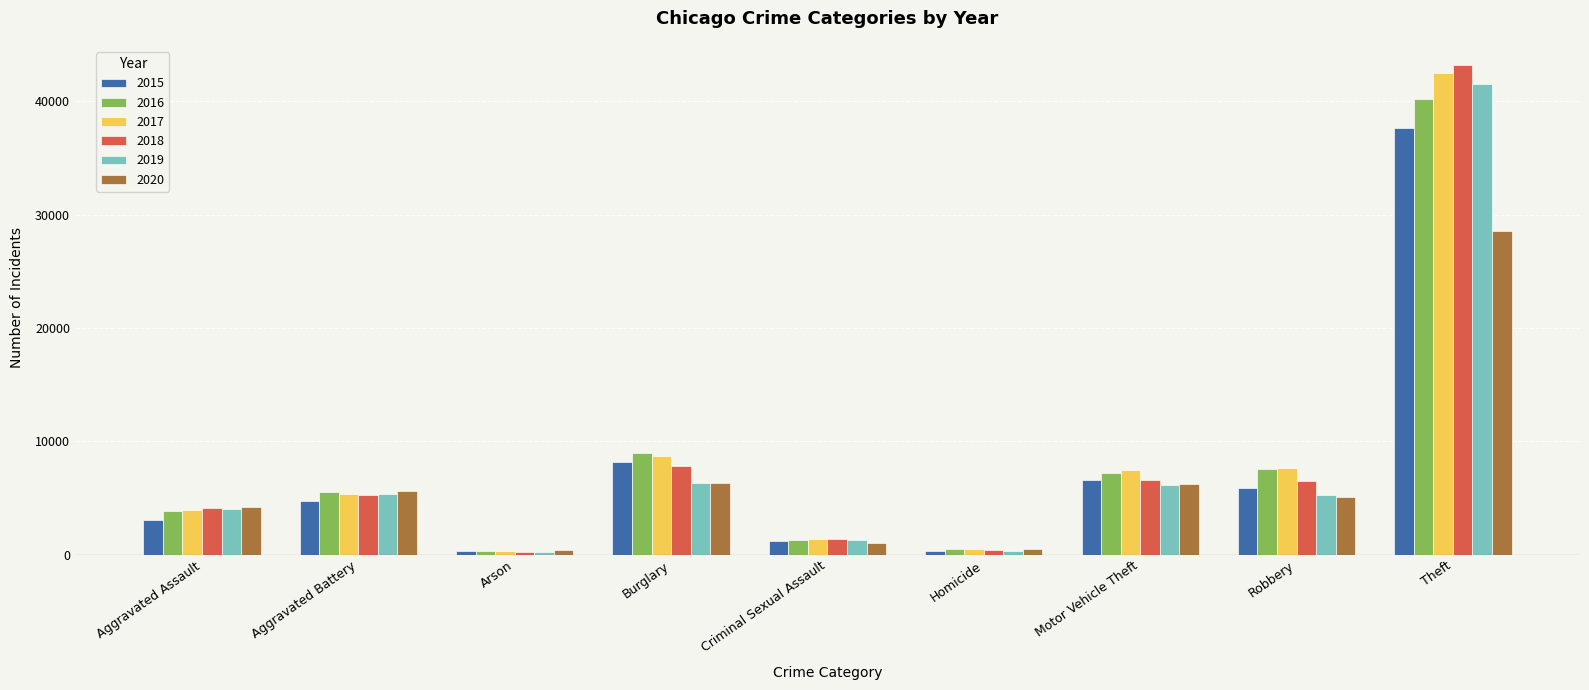

What is the maximum value shown in the chart?

43189